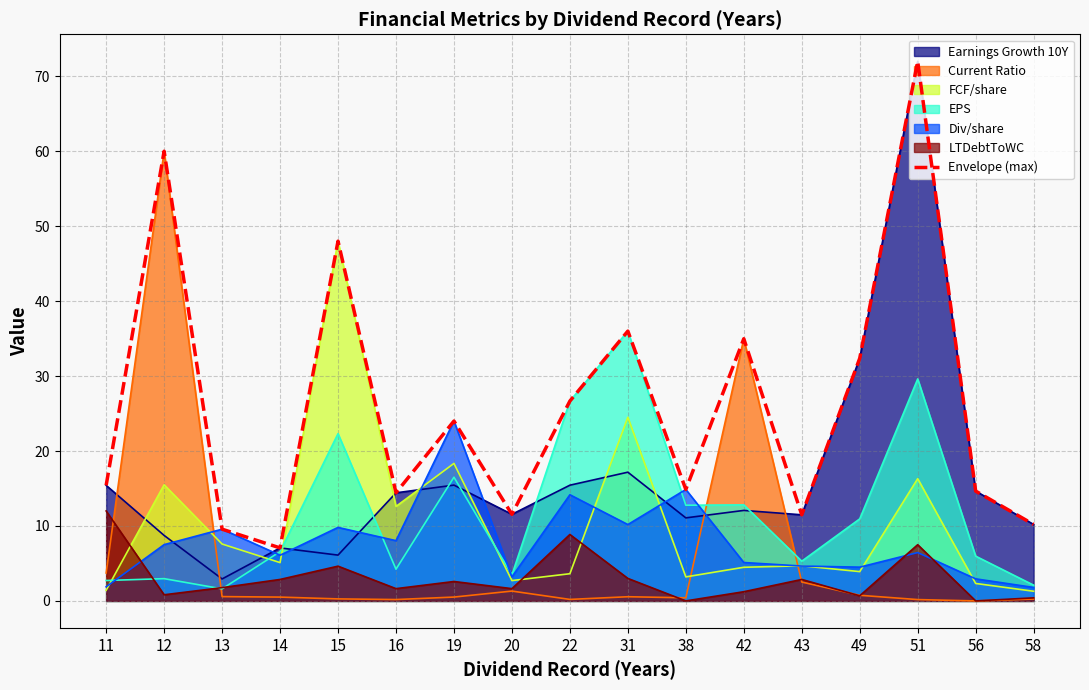

Rank the categories by value from lowest to highest.

14, 13, 58, 43, 20, 16, 56, 38, 11, 19, 22, 49, 42, 31, 15, 12, 51